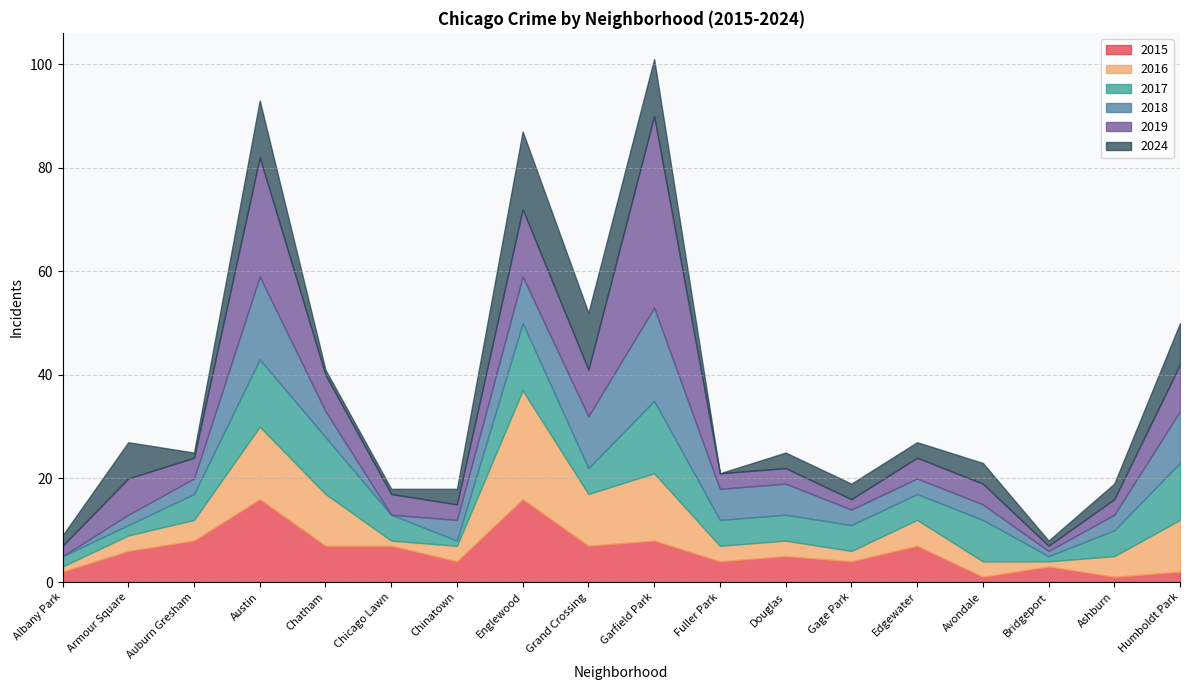

Count the number of data series in this chart.

6